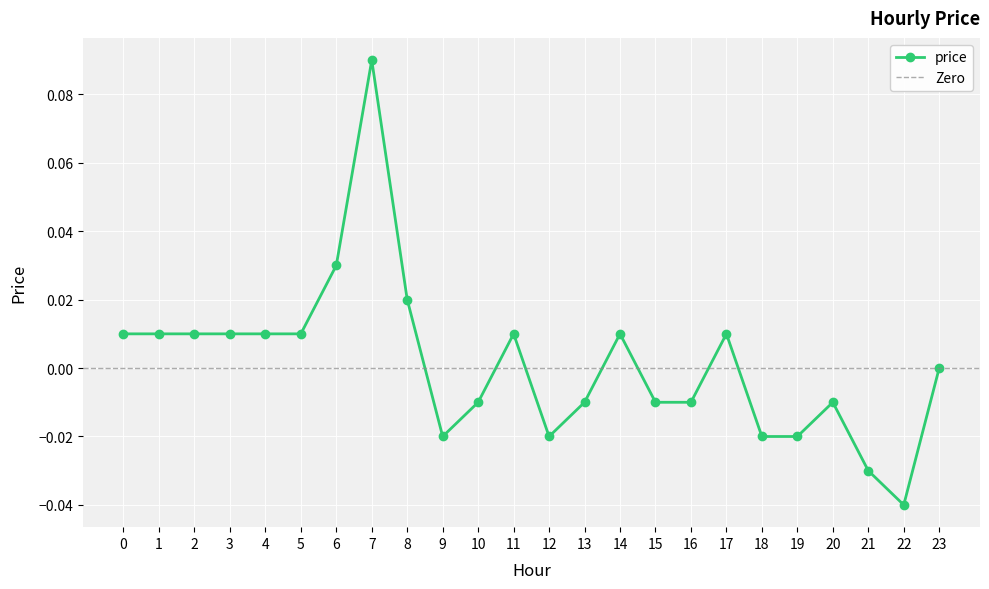

How many interior local peaks (higher than both neighbors) does the data have?

5